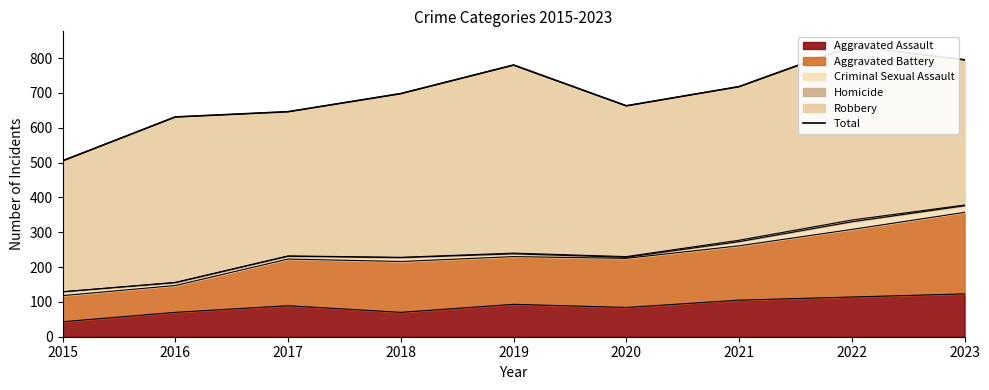

What is the maximum value shown in the chart?

835